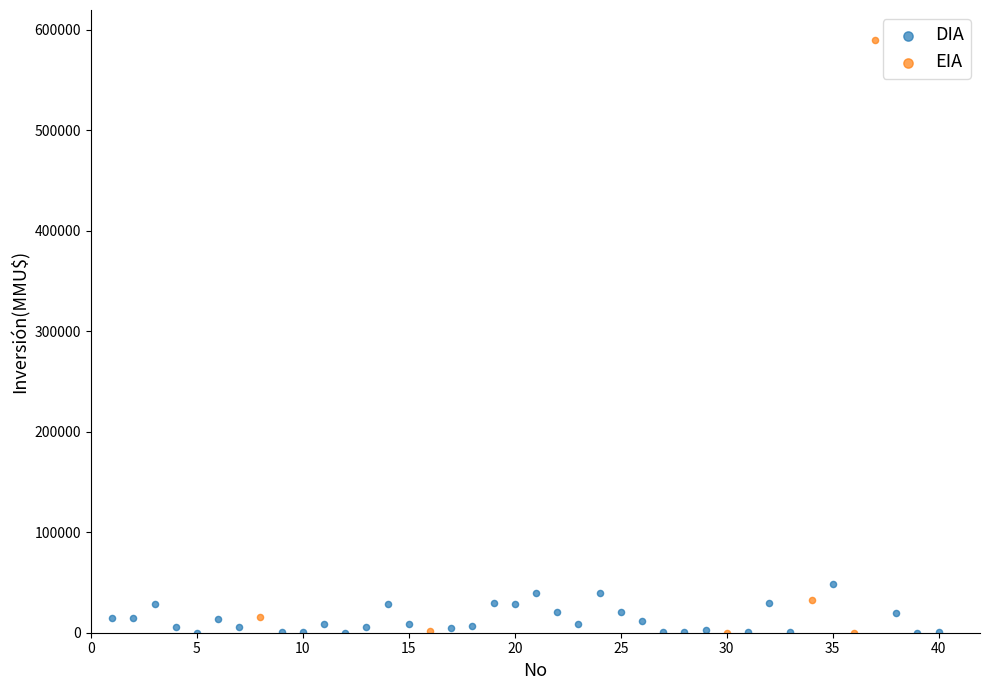

Which series contains the highest Y value?

EIA